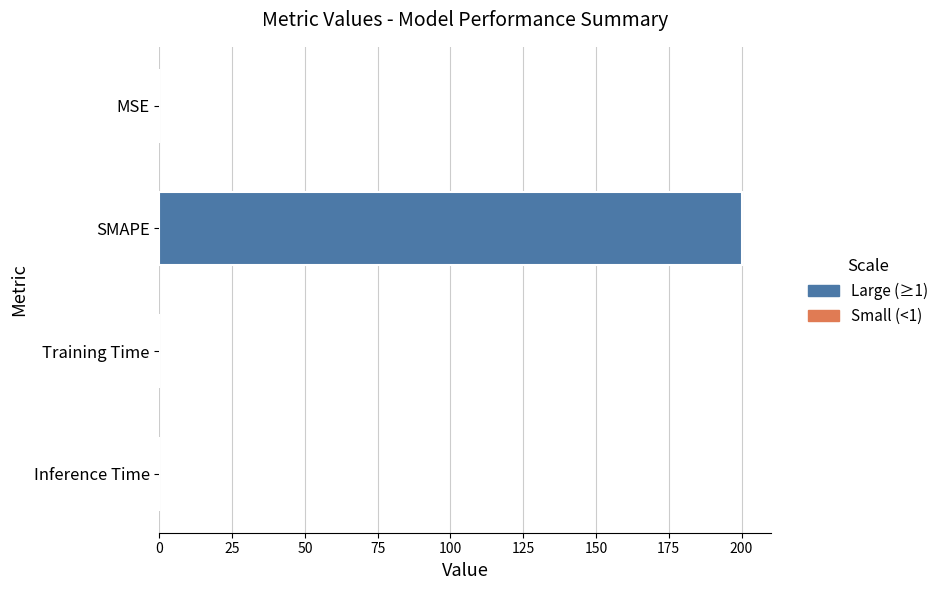

Between SMAPE and Inference Time, which is larger?

SMAPE